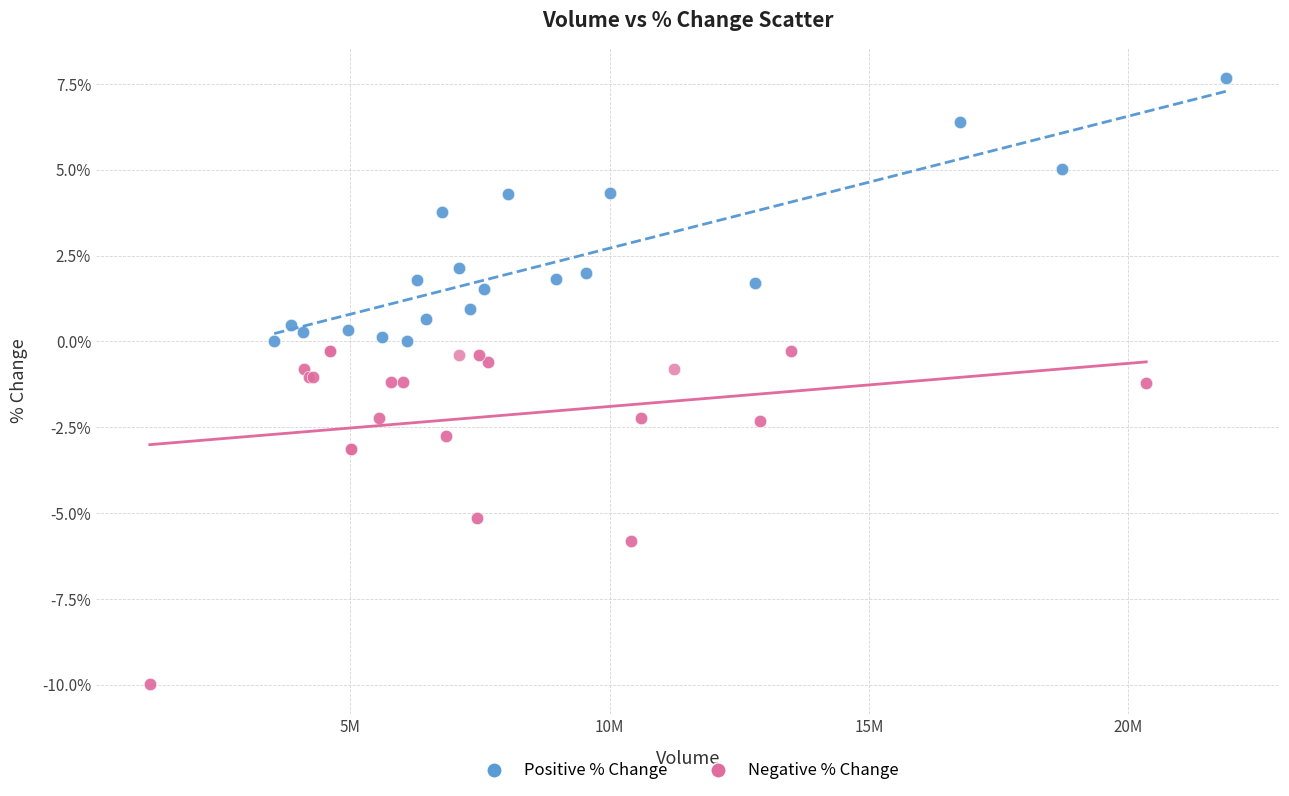

What are all the series names shown in the legend?

Positive % Change, Negative % Change